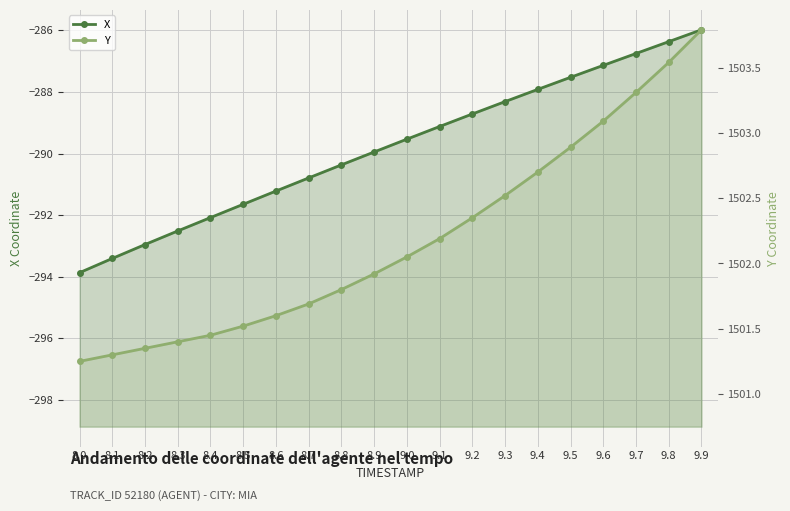

At 8.3, list the series in order from largest to smallest.

Y, X